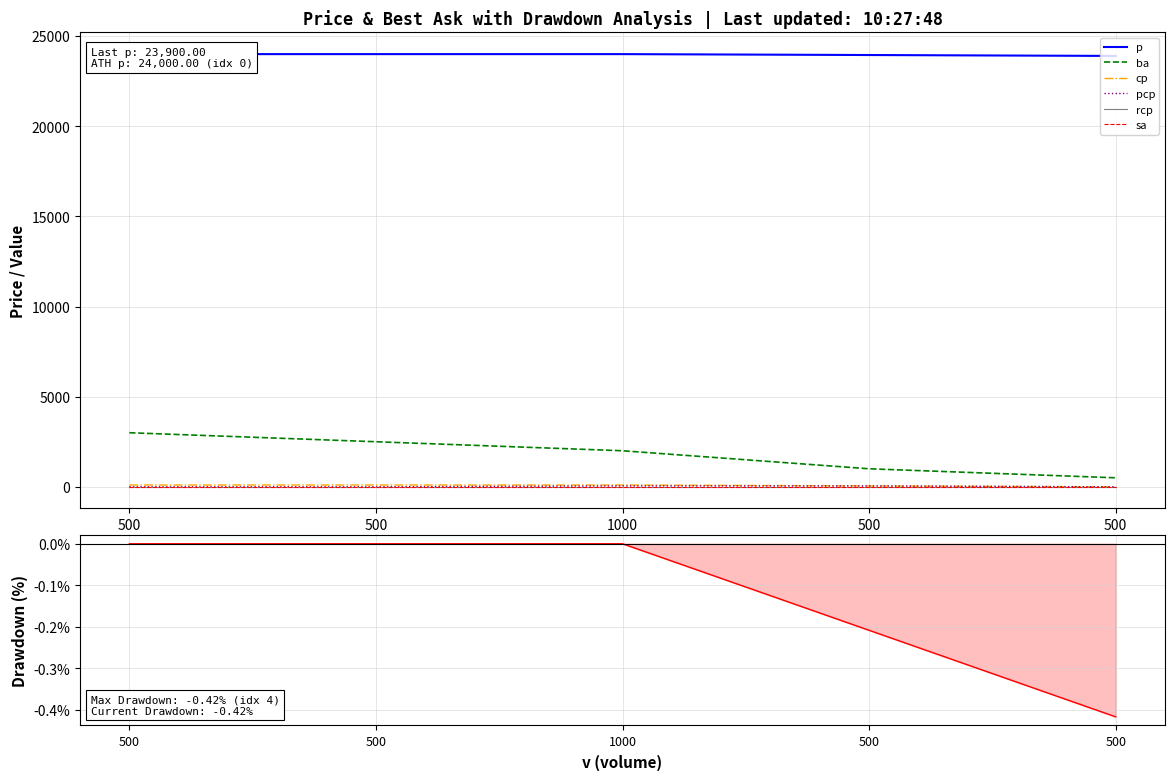

Is it true that cp equals 23 at 1000?

False